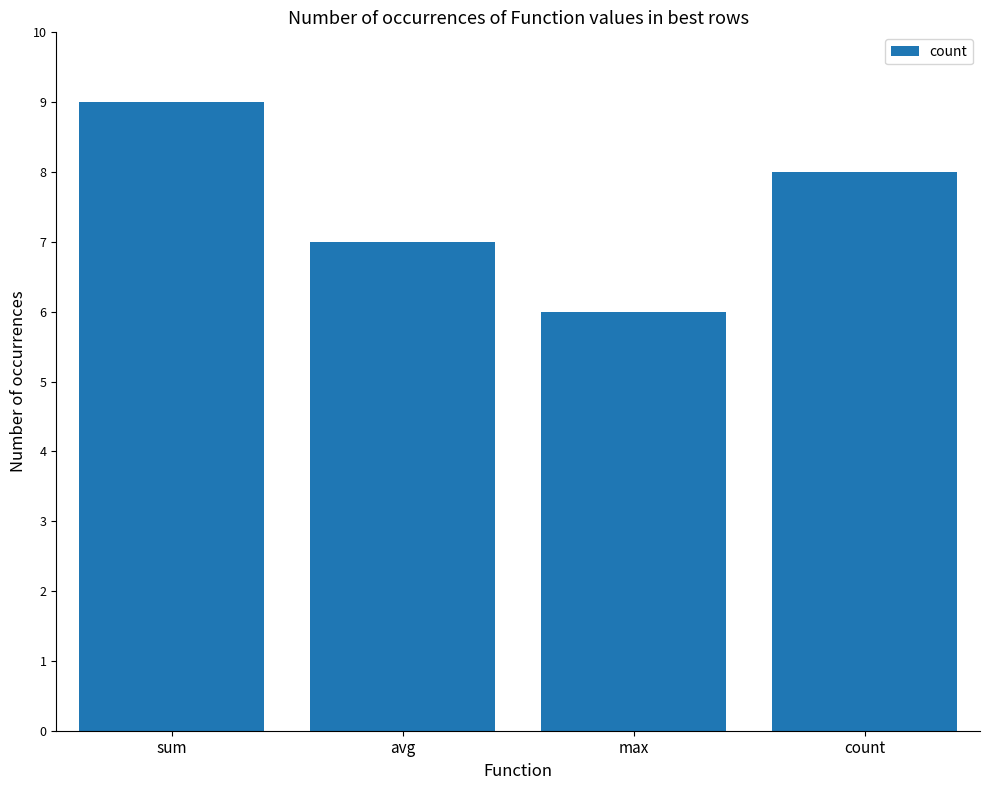

What position from the left is avg?

2